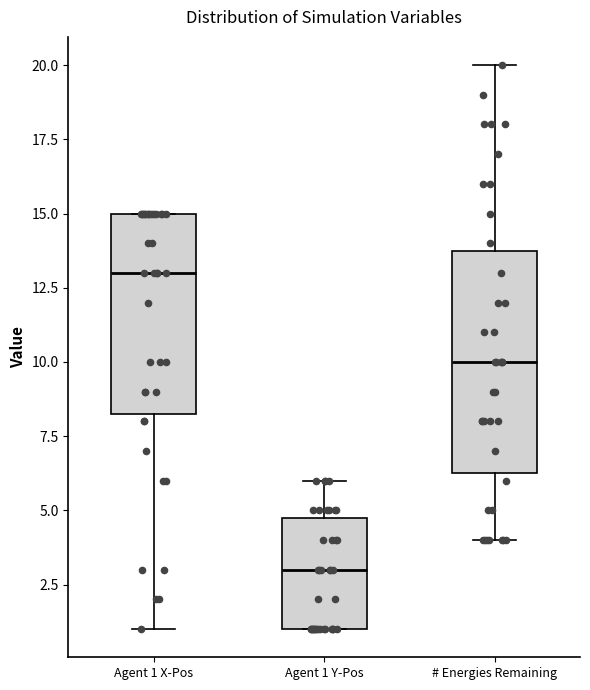

Which box has the highest median line?

Agent 1 X-Pos